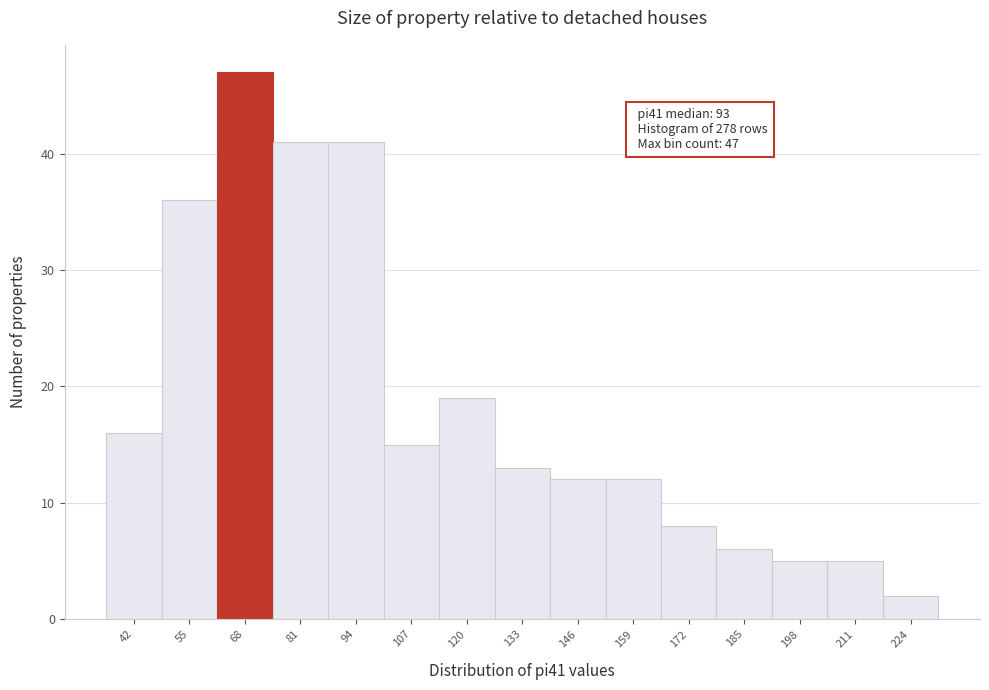

Reading left to right, what are all the values shown in this chart?

42=16	55=36	68=47	81=41	94=41	107=15	120=19	133=13	146=12	159=12	172=8	185=6	198=5	211=5	224=2